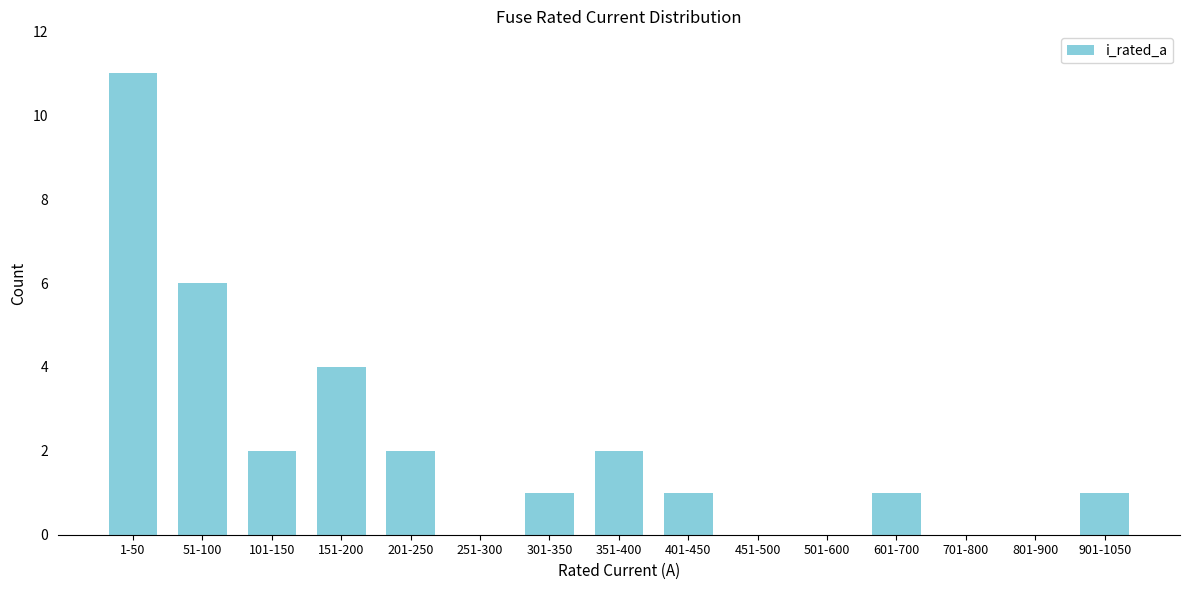

Reading left to right, extract all data points from this chart.

1-50=11	51-100=6	101-150=2	151-200=4	201-250=2	251-300=0	301-350=1	351-400=2	401-450=1	451-500=0	501-600=0	601-700=1	701-800=0	801-900=0	901-1050=1